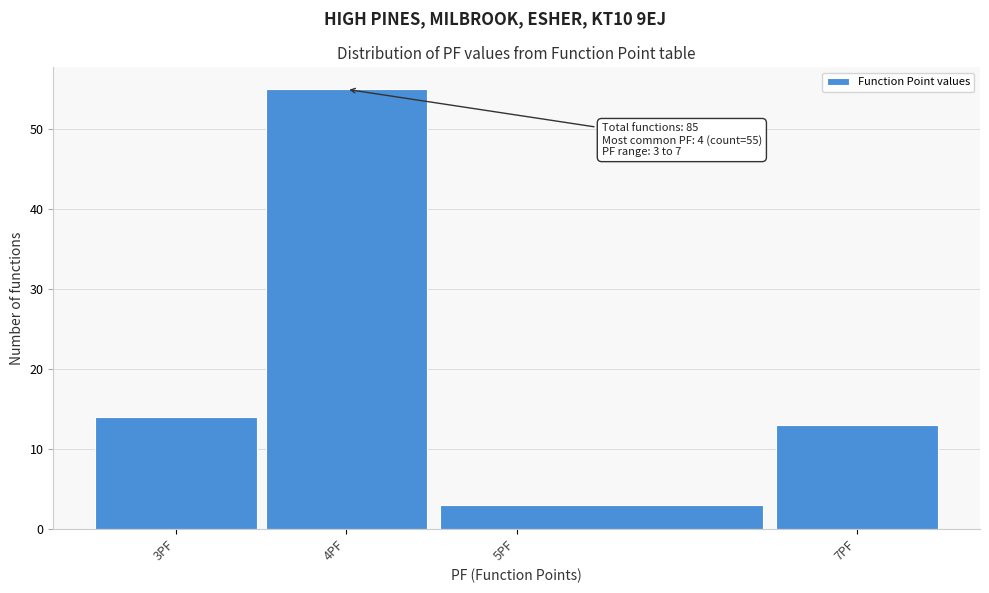

Over which range of the x-axis is the bar tallest?

3.5 to 4.5